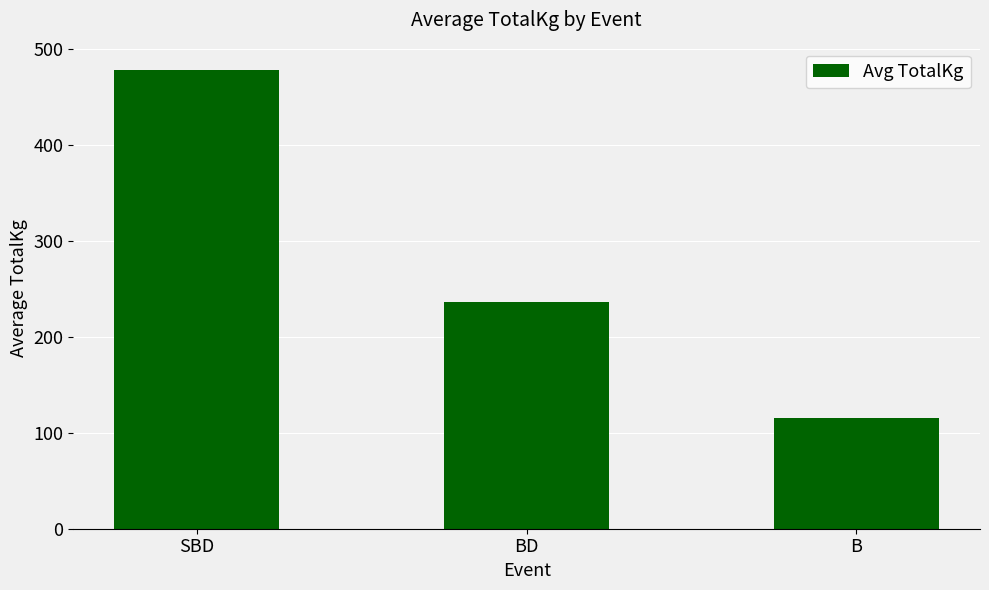

What position from the right is BD?

2